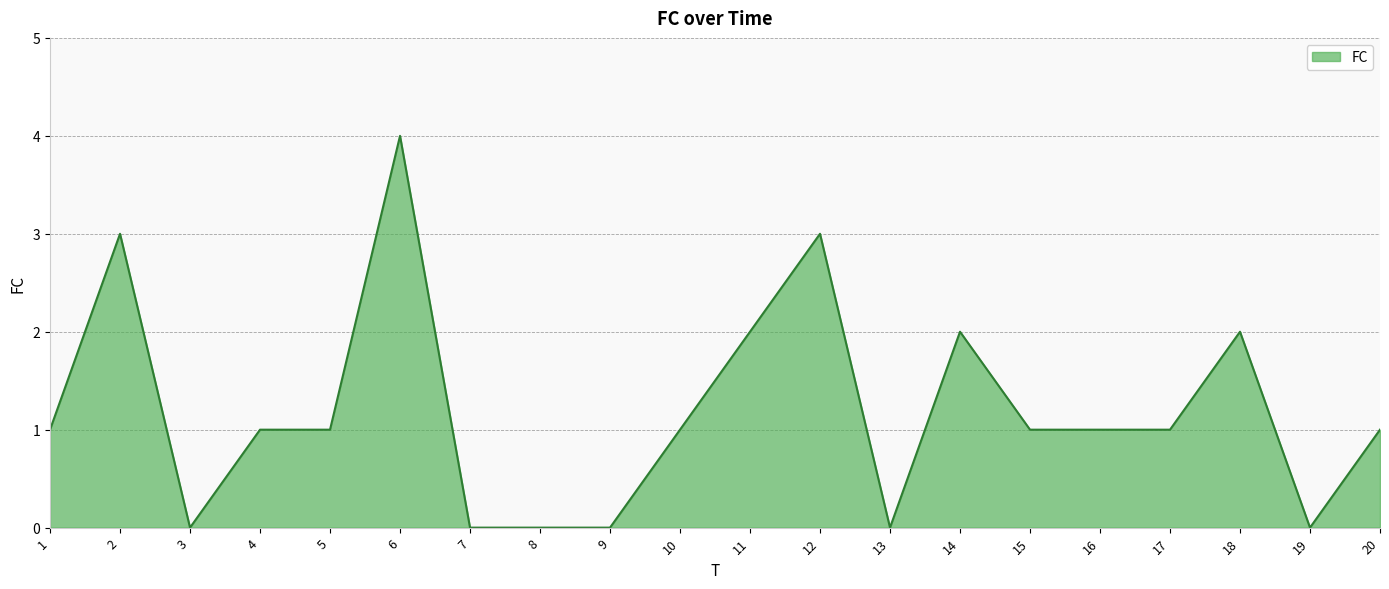

What is the difference between the values at 6 and 8?

4